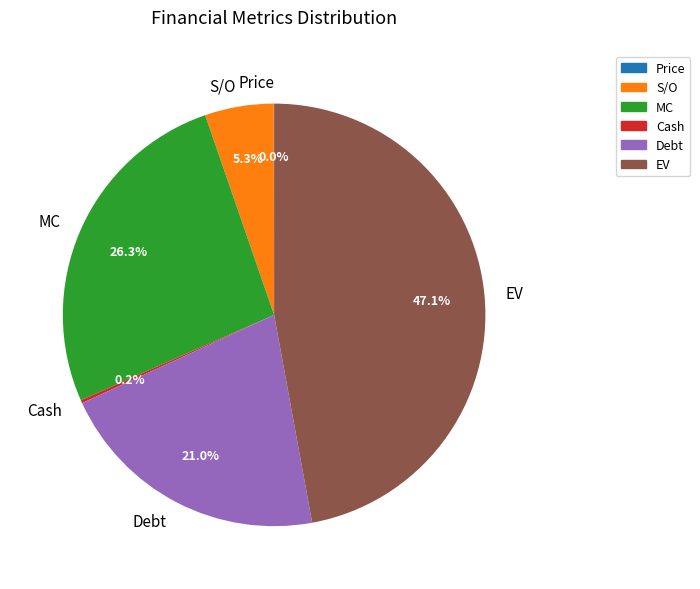

True or false: MC accounts for 19% of the total.

False